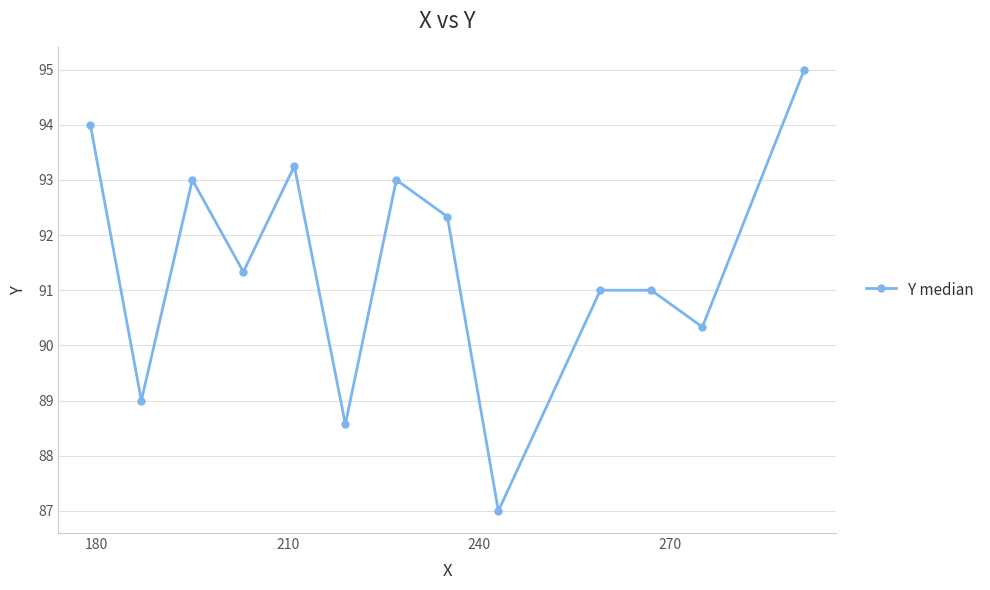

What is the value of the 10th point from the left?

91.0